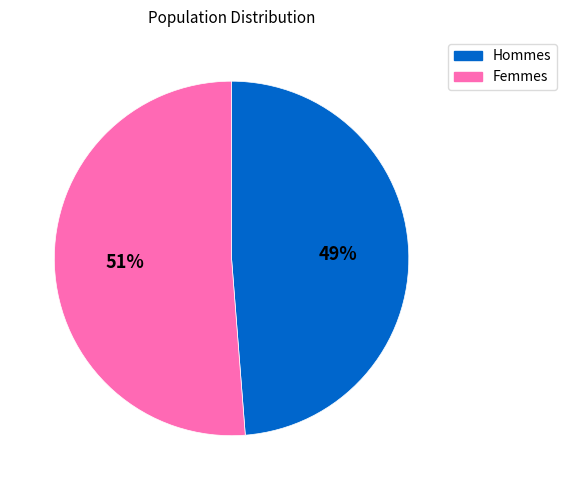

Do Femmes and Hommes together represent more than half of the pie?

Yes